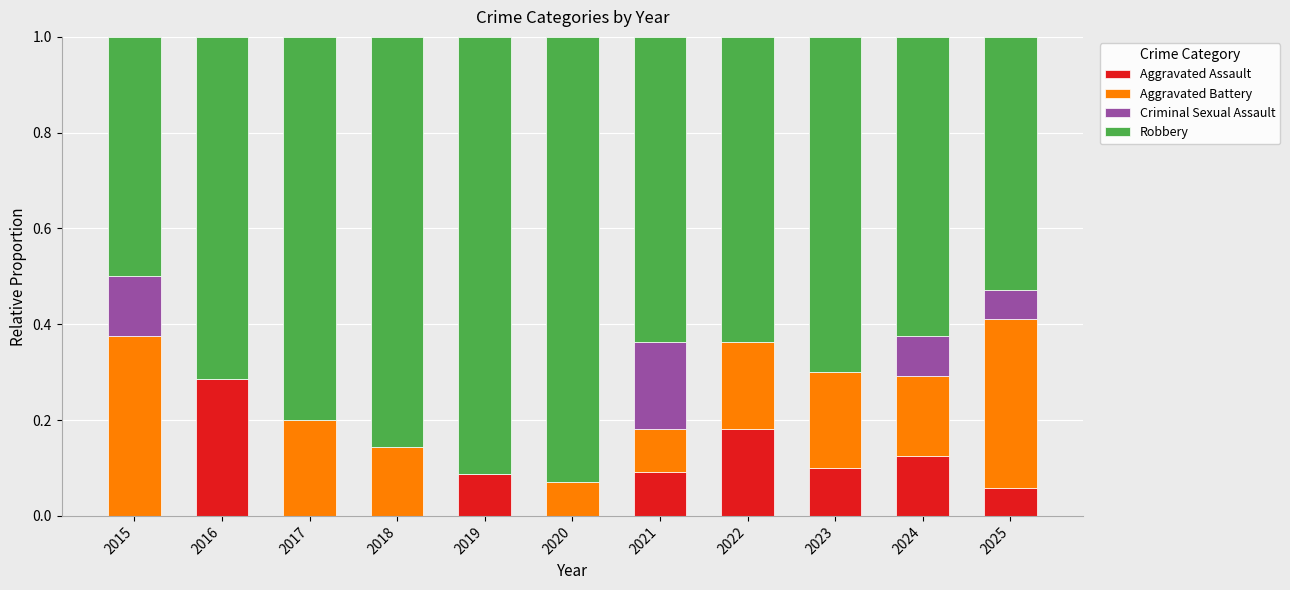

What is the total value across all series at 2024?

1.0